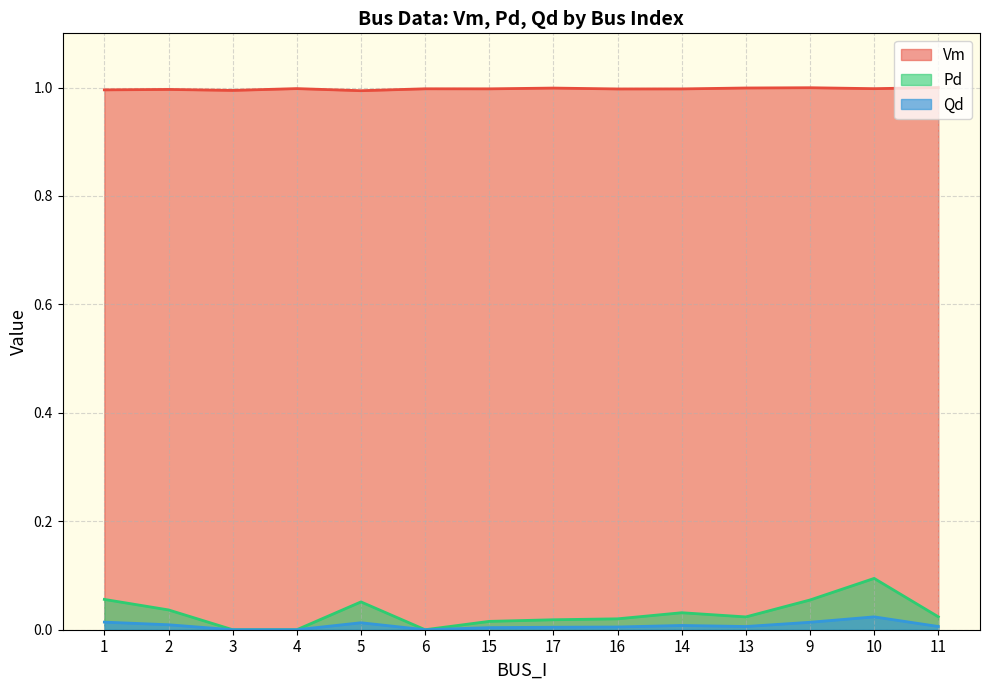

True or false: Qd and Pd cross at least once.

False